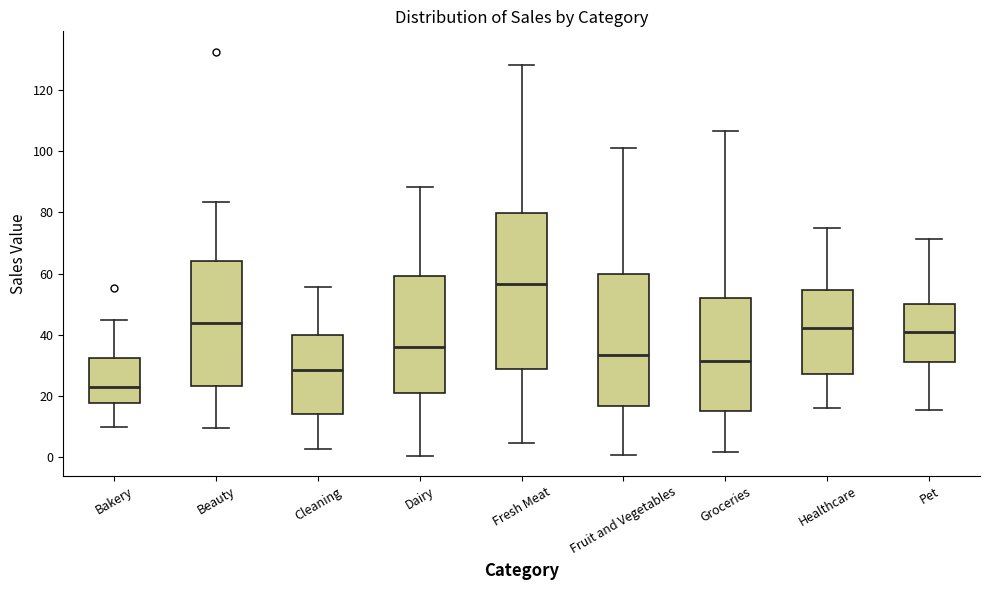

Which box has the lowest median line?

Bakery